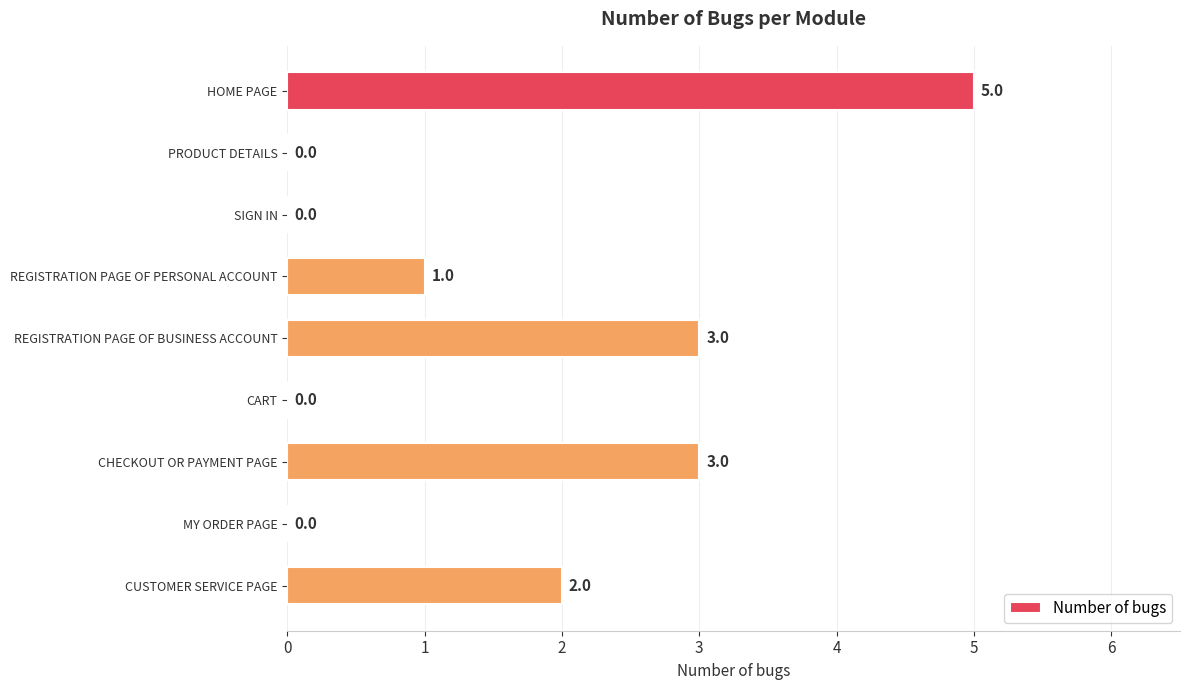

Is it true that the value at PRODUCT DETAILS is 0?

True